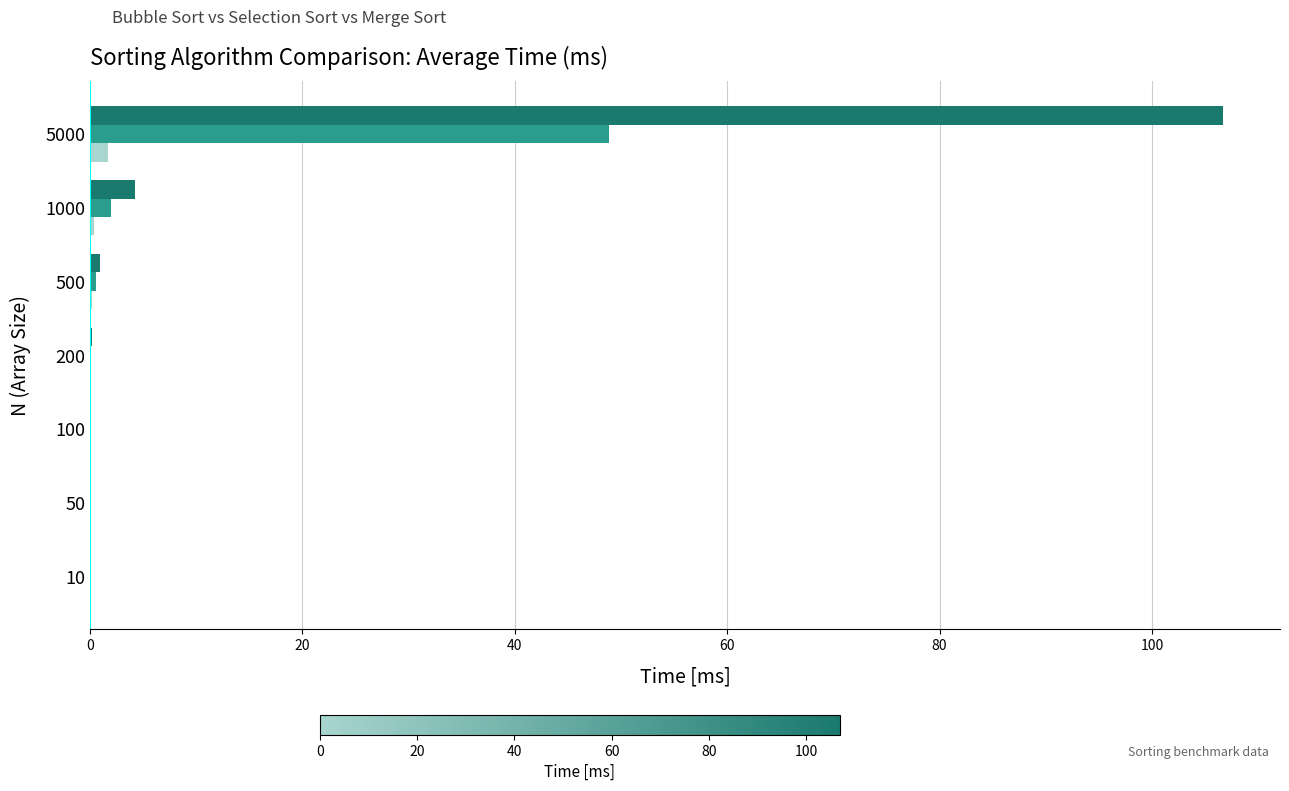

What is the maximum value shown in the chart?

106.7